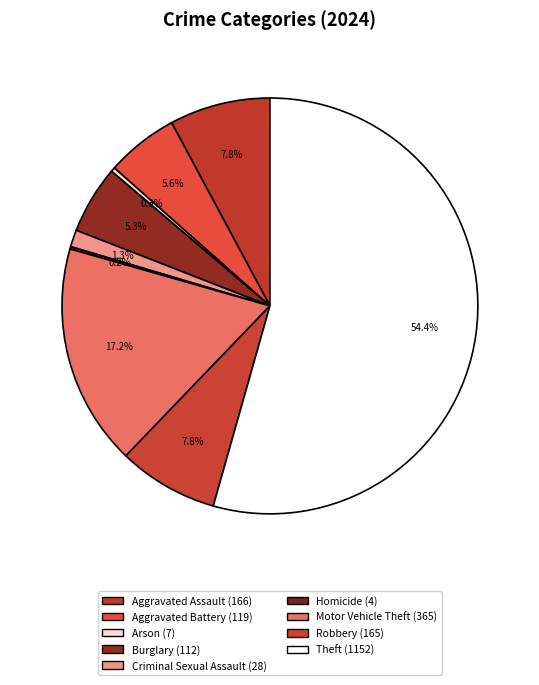

What percentage is the Aggravated Battery slice, to the nearest percent?

6%